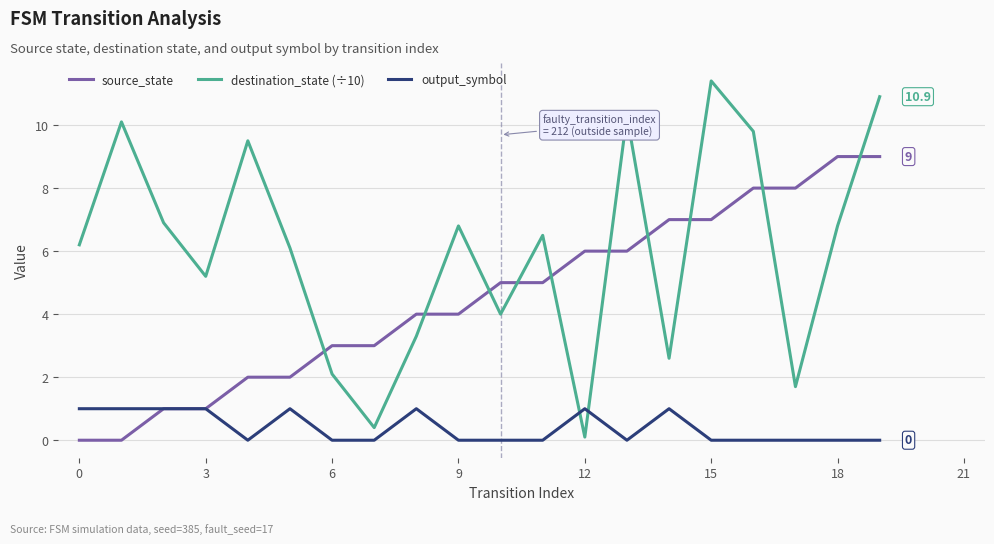

What are all the series names shown in the legend?

source_state, destination_state (÷10), output_symbol